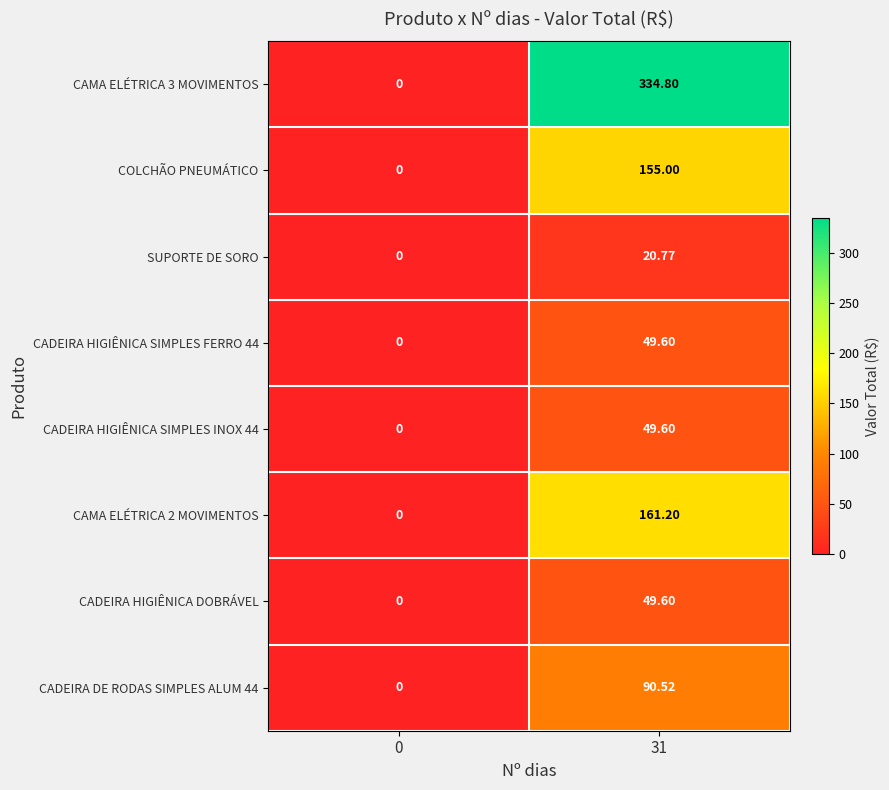

How many data points does each series have?

2